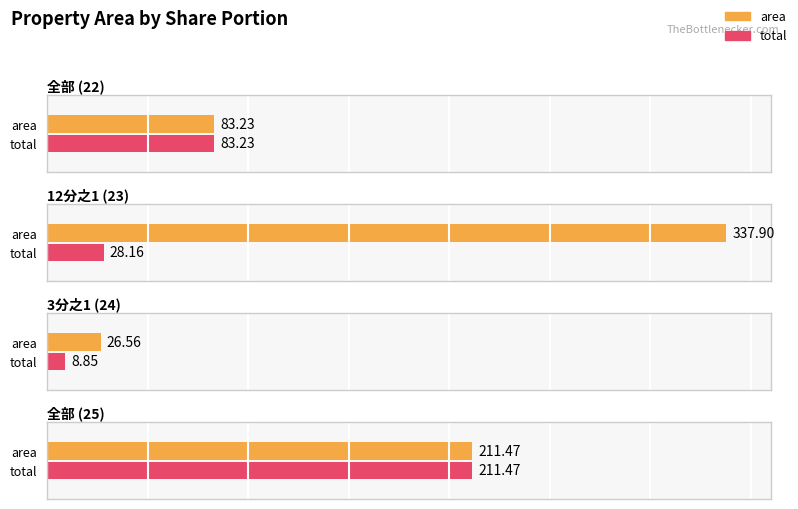

Which series has the largest total across all categories?

area